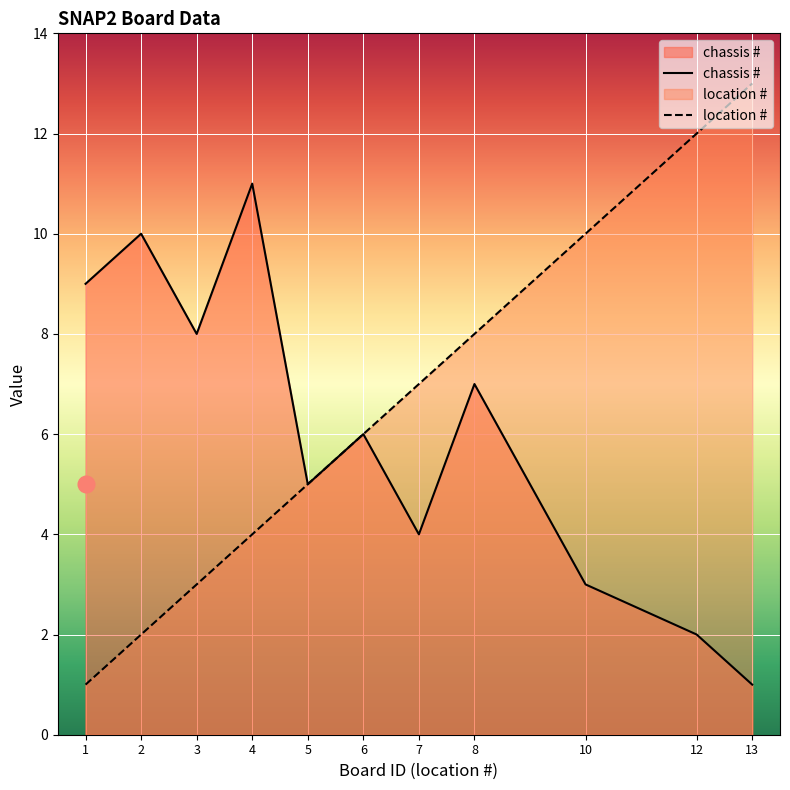

How many values in the chassis # series exceed 6?

5